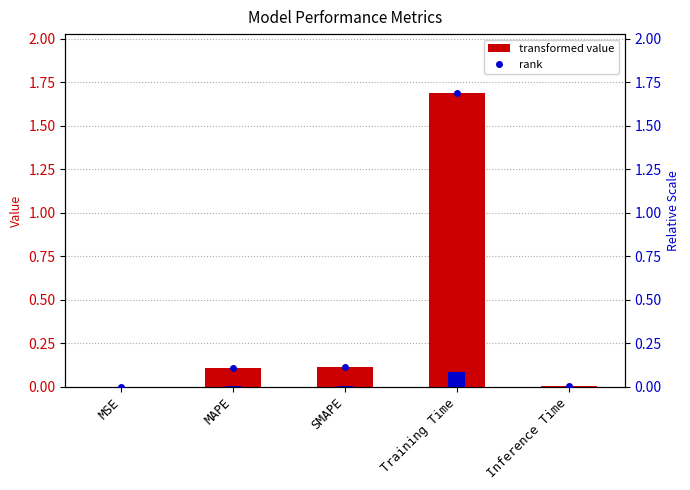

Is it true that col_1 equals 1.7 at Training Time?

True